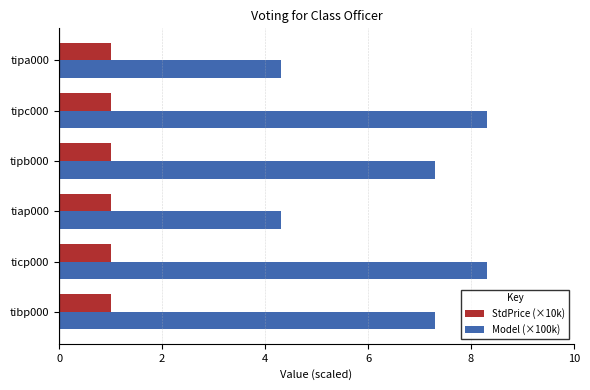

Rank the series by their average value, from lowest to highest.

StdPrice (×10k), Model (×100k)